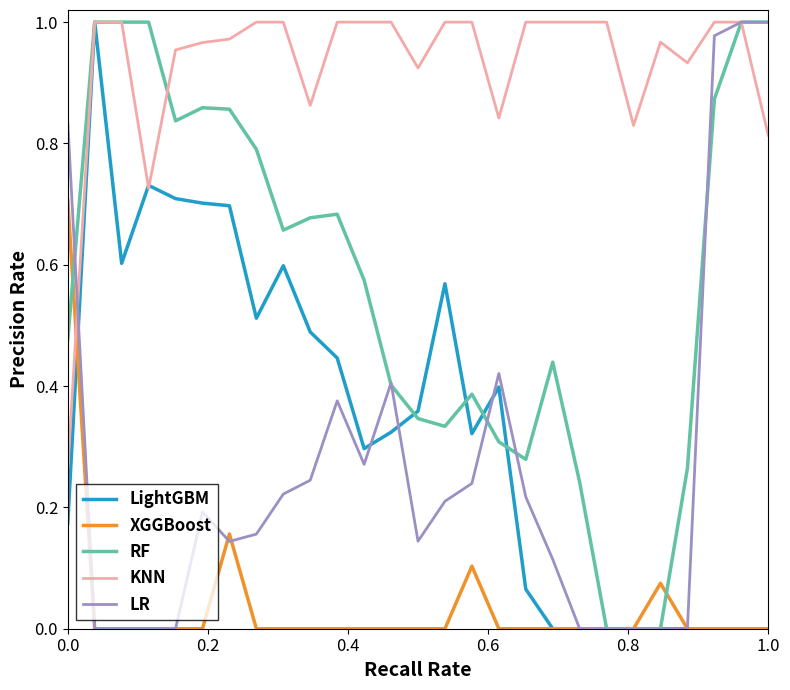

Which series has the largest total across all categories?

KNN